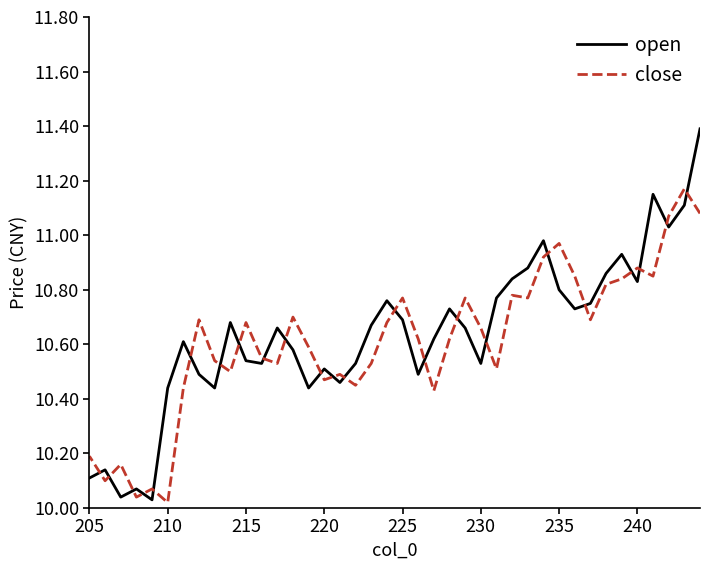

Rank the series by their maximum value, from highest to lowest.

open, close